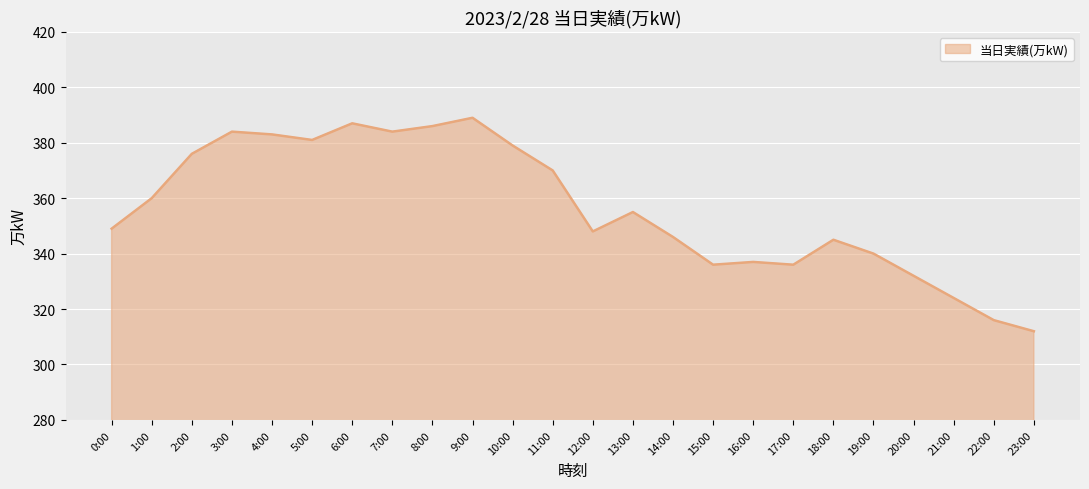

Where does the data first go above 355?

1:00